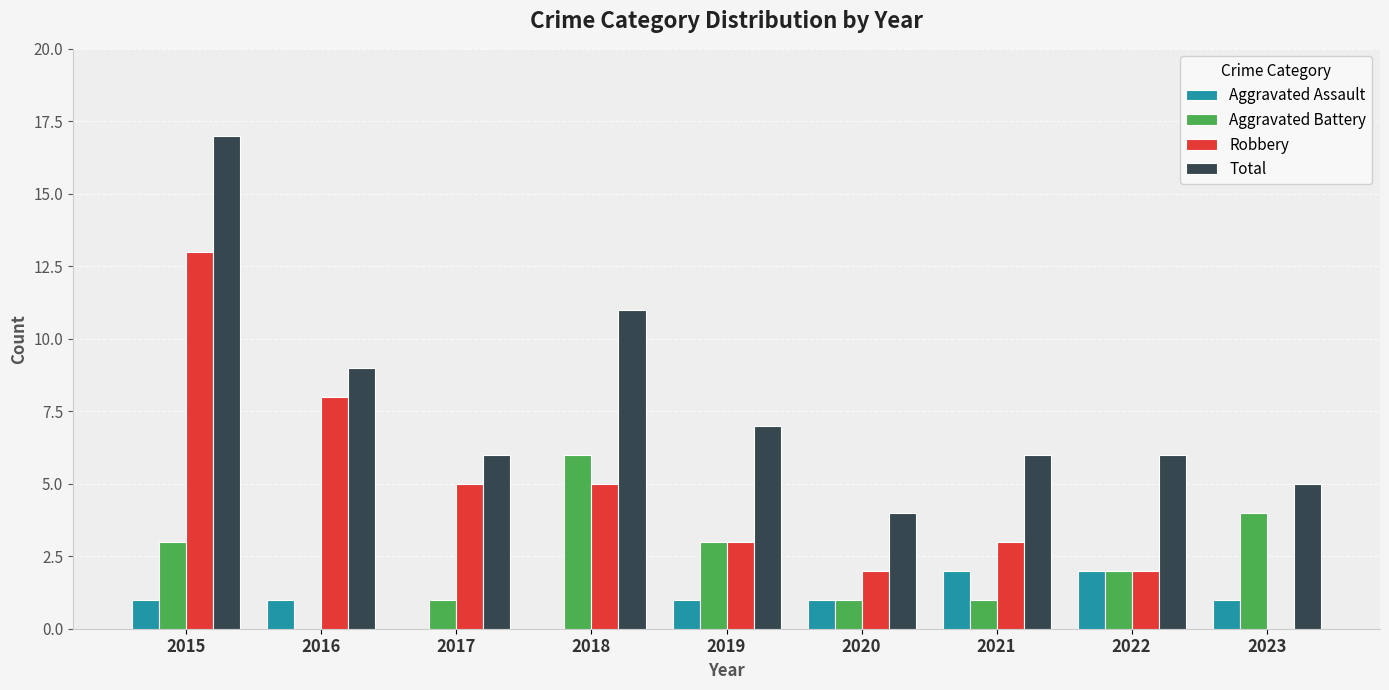

How many series are shown in this chart?

4